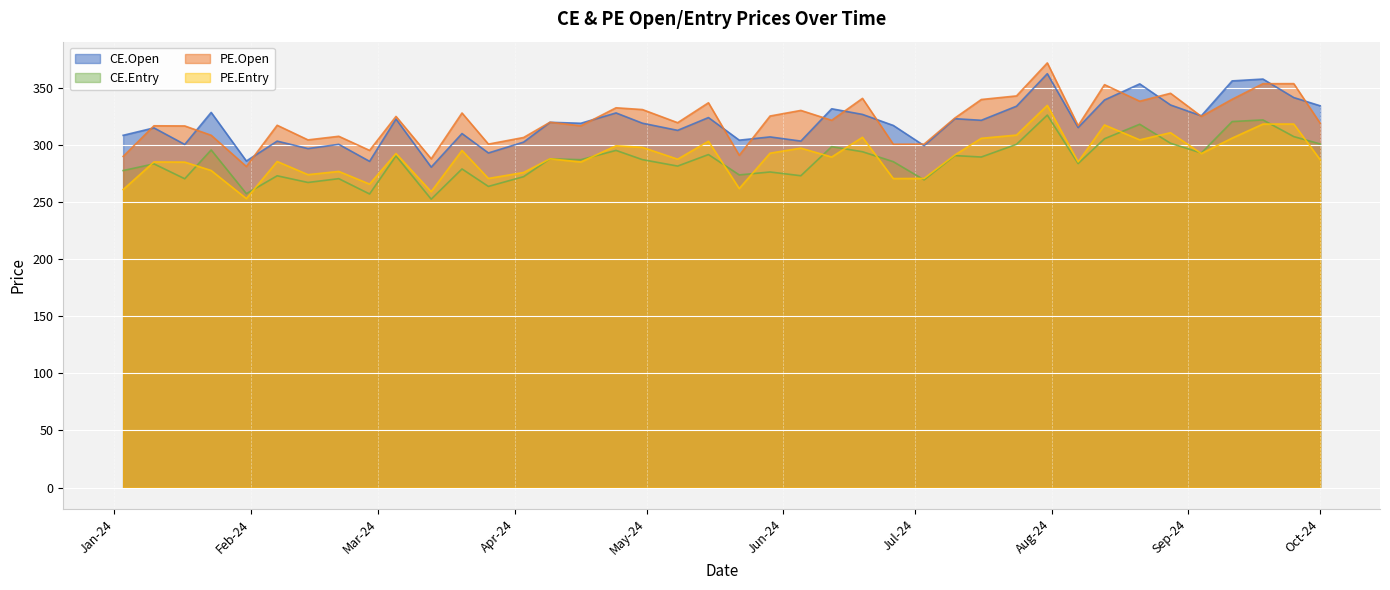

What is the label of the 16th point from the left?

2024-04-16